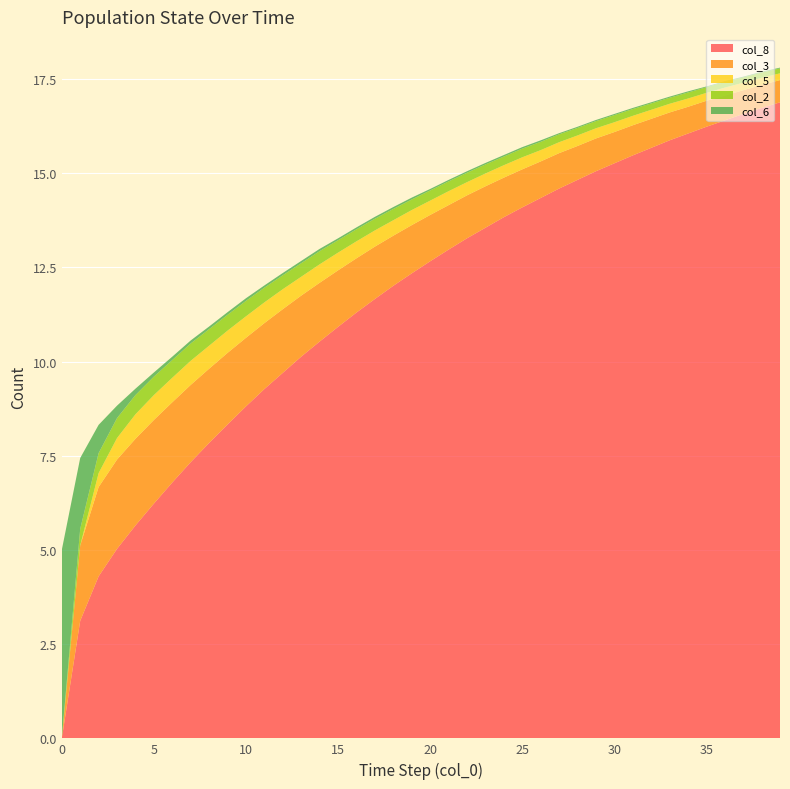

Reading left to right, what are all the values shown in this chart?

col_8: 0=0.0	1=3.1	2=4.3	3=5.0	4=5.7	5=6.2	6=6.8	7=7.3	8=7.8	9=8.3	10=8.8	11=9.3	12=9.7	13=10.1	14=10.5	15=10.9	16=11.3	17=11.7	18=12.0	19=12.3	20=12.7	21=13.0	22=13.3	23=13.6	24=13.8	25=14.1	26=14.3	27=14.6	28=14.8	29=15.1	30=15.3	31=15.5	32=15.7	33=15.9	34=16.1	35=16.2	36=16.4	37=16.6	38=16.7	39=16.9
col_3: 0=0.0	1=2.0	2=2.4	3=2.4	4=2.3	5=2.2	6=2.1	7=2.0	8=2.0	9=1.9	10=1.8	11=1.8	12=1.7	13=1.6	14=1.6	15=1.5	16=1.4	17=1.4	18=1.3	19=1.3	20=1.2	21=1.2	22=1.1	23=1.1	24=1.1	25=1.0	26=1.0	27=0.9	28=0.9	29=0.9	30=0.8	31=0.8	32=0.8	33=0.7	34=0.7	35=0.7	36=0.7	37=0.6	38=0.6	39=0.6
col_5: 0=0.0	1=0.0	2=0.4	3=0.6	4=0.7	5=0.7	6=0.7	7=0.6	8=0.6	9=0.6	10=0.6	11=0.6	12=0.5	13=0.5	14=0.5	15=0.5	16=0.5	17=0.4	18=0.4	19=0.4	20=0.4	21=0.4	22=0.3	23=0.3	24=0.3	25=0.3	26=0.3	27=0.3	28=0.3	29=0.3	30=0.3	31=0.2	32=0.2	33=0.2	34=0.2	35=0.2	36=0.2	37=0.2	38=0.2	39=0.2
col_2: 0=0.0	1=0.4	2=0.5	3=0.5	4=0.5	5=0.5	6=0.5	7=0.5	8=0.4	9=0.4	10=0.4	11=0.4	12=0.4	13=0.4	14=0.3	15=0.3	16=0.3	17=0.3	18=0.3	19=0.3	20=0.3	21=0.3	22=0.2	23=0.2	24=0.2	25=0.2	26=0.2	27=0.2	28=0.2	29=0.2	30=0.2	31=0.2	32=0.2	33=0.2	34=0.2	35=0.1	36=0.1	37=0.1	38=0.1	39=0.1
col_6: 0=5.0	1=1.9	2=0.8	3=0.3	4=0.2	5=0.1	6=0.1	7=0.1	8=0.1	9=0.1	10=0.1	11=0.1	12=0.1	13=0.1	14=0.1	15=0.1	16=0.1	17=0.1	18=0.1	19=0.1	20=0.0	21=0.0	22=0.0	23=0.0	24=0.0	25=0.0	26=0.0	27=0.0	28=0.0	29=0.0	30=0.0	31=0.0	32=0.0	33=0.0	34=0.0	35=0.0	36=0.0	37=0.0	38=0.0	39=0.0